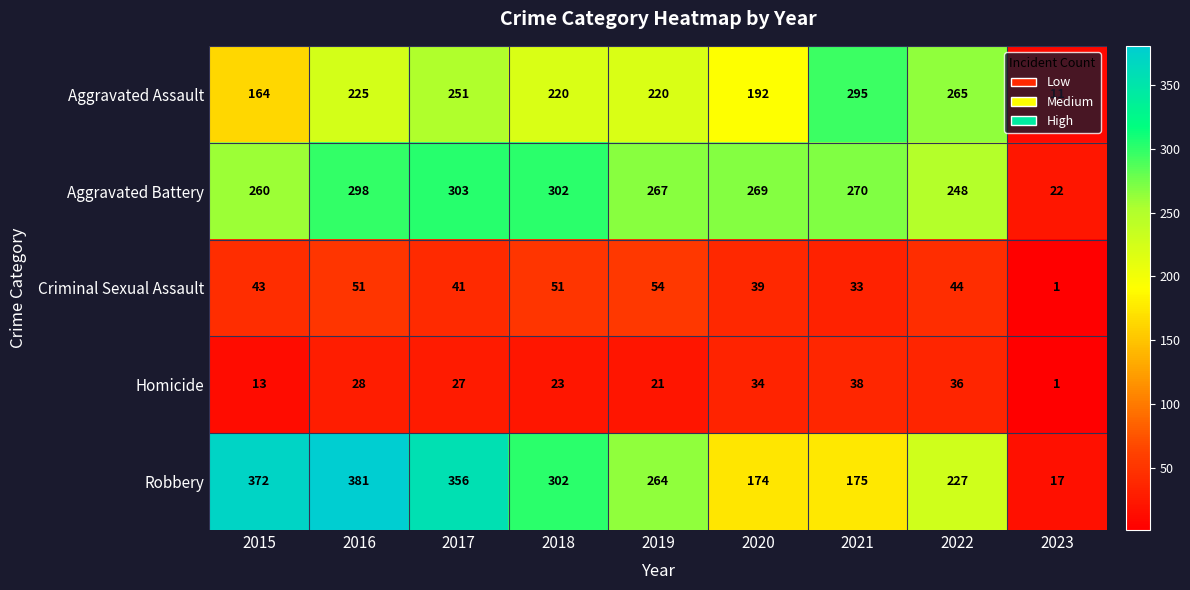

Which category has the highest value across all series?

2016